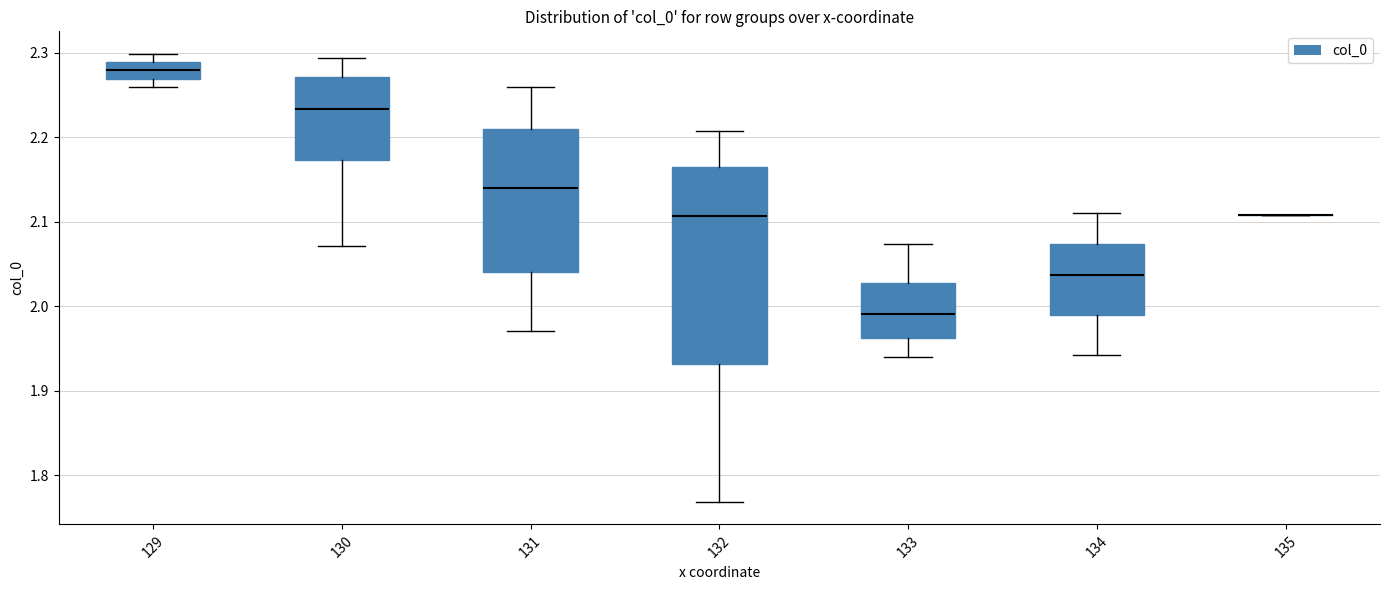

Reading left to right, transcribe this box plot: for each box, give where its median line is, the range the box spans, and where its two whiskers end, as read against the y-axis. The values are not printed on the chart, so give them approximately, as read against the axis.

129: median 2.28, box 2.27 to 2.29, whiskers 2.26 to 2.30
130: median 2.23, box 2.17 to 2.27, whiskers 2.07 to 2.29
131: median 2.14, box 2.04 to 2.21, whiskers 1.97 to 2.26
132: median 2.11, box 1.93 to 2.16, whiskers 1.77 to 2.21
133: median 1.99, box 1.96 to 2.03, whiskers 1.94 to 2.07
134: median 2.04, box 1.99 to 2.07, whiskers 1.94 to 2.11
135: box collapsed to a line at 2.11, whiskers 2.11 to 2.11